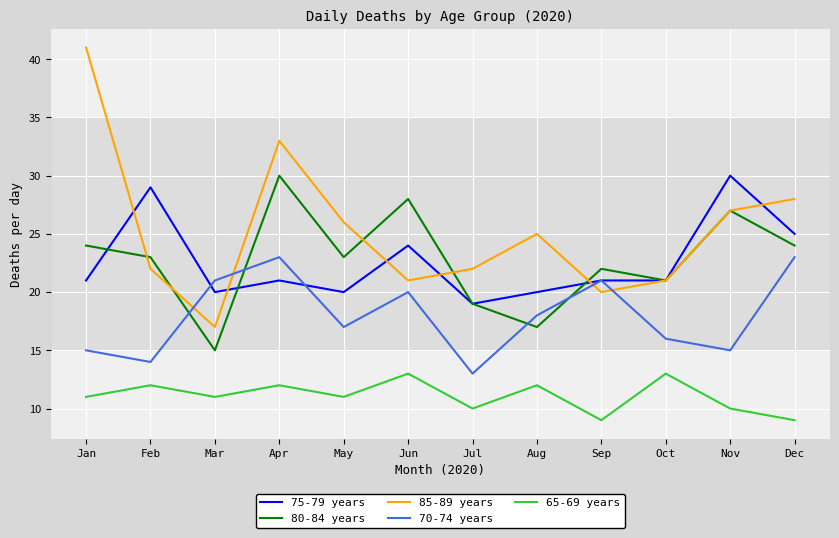

Reading left to right, what are all the values shown in this chart?

75-79 years: Jan=21	Feb=29	Mar=20	Apr=21	May=20	Jun=24	Jul=19	Aug=20	Sep=21	Oct=21	Nov=30	Dec=25
80-84 years: Jan=24	Feb=23	Mar=15	Apr=30	May=23	Jun=28	Jul=19	Aug=17	Sep=22	Oct=21	Nov=27	Dec=24
85-89 years: Jan=41	Feb=22	Mar=17	Apr=33	May=26	Jun=21	Jul=22	Aug=25	Sep=20	Oct=21	Nov=27	Dec=28
70-74 years: Jan=15	Feb=14	Mar=21	Apr=23	May=17	Jun=20	Jul=13	Aug=18	Sep=21	Oct=16	Nov=15	Dec=23
65-69 years: Jan=11	Feb=12	Mar=11	Apr=12	May=11	Jun=13	Jul=10	Aug=12	Sep=9	Oct=13	Nov=10	Dec=9